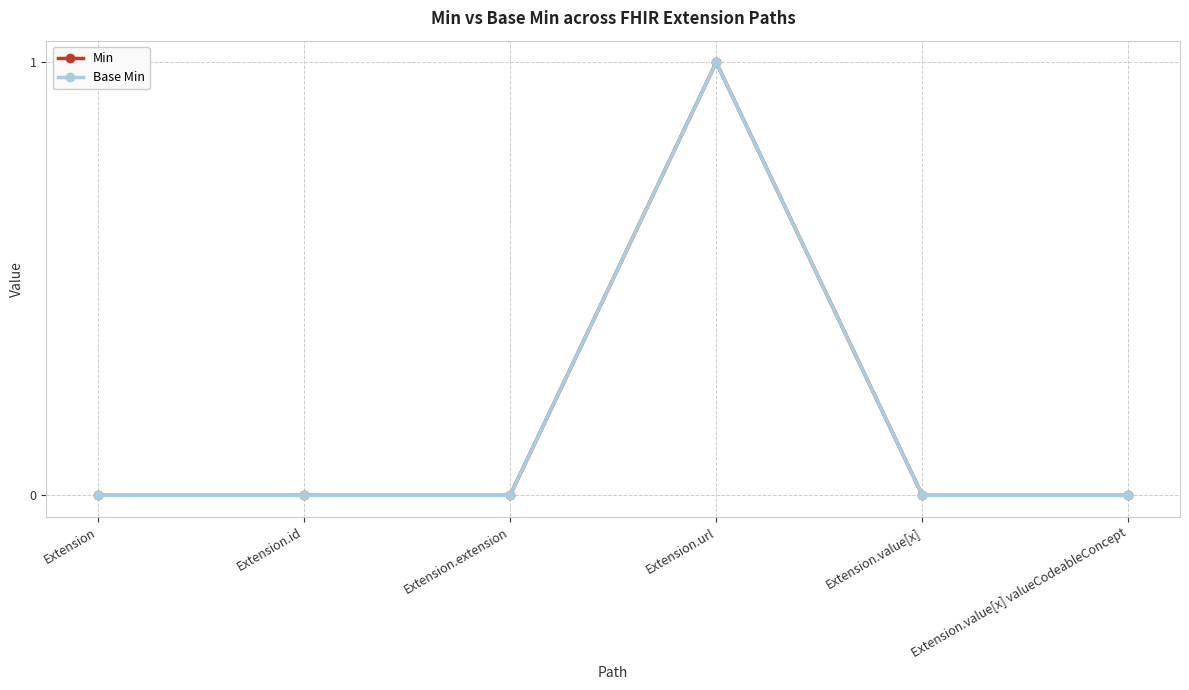

Is this an area chart (filled region under the line)?

No